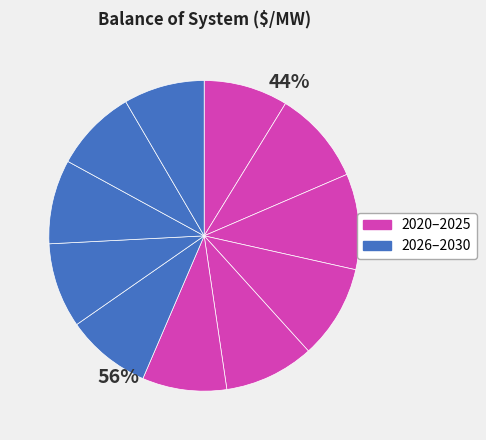

How many slices are in this pie chart?

11